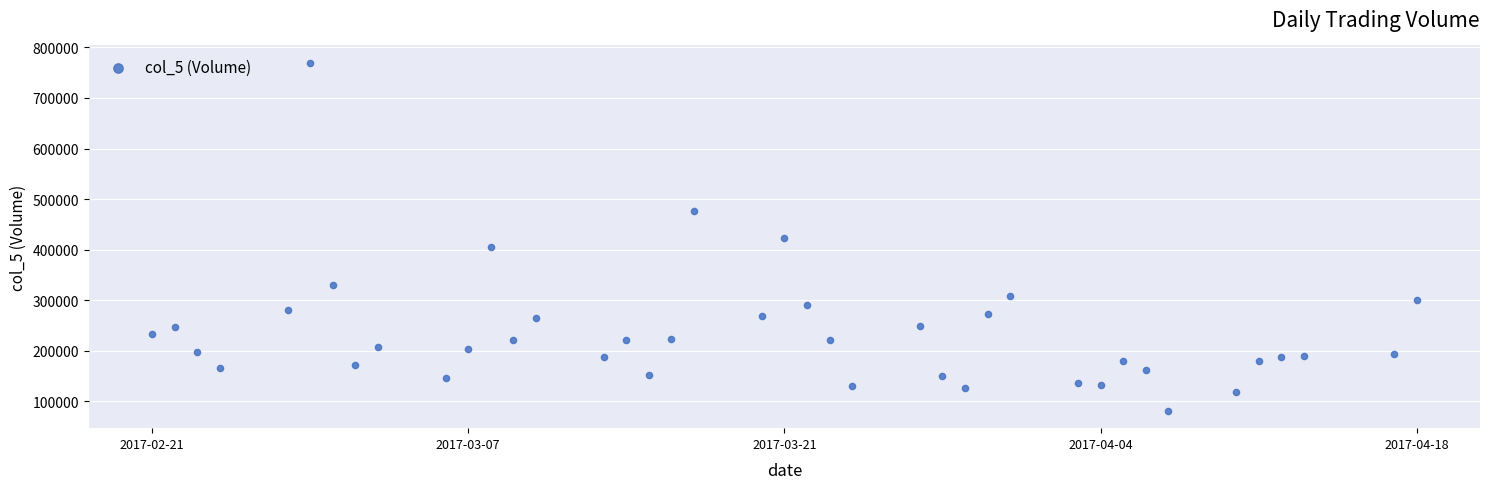

What is the range of Y values (max minus min)?

688400